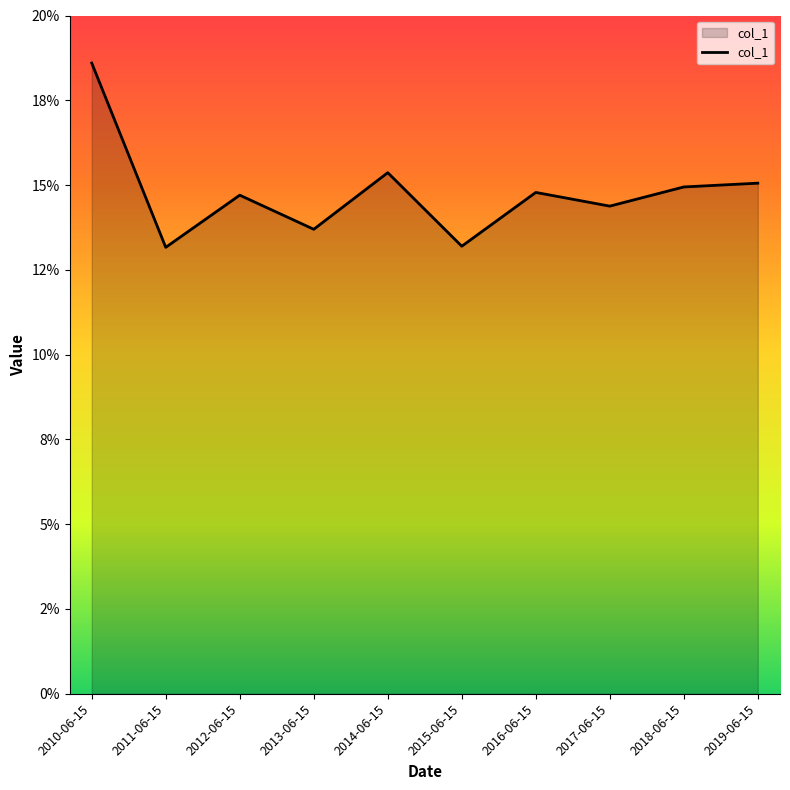

Where is the first local minimum?

2011-06-15